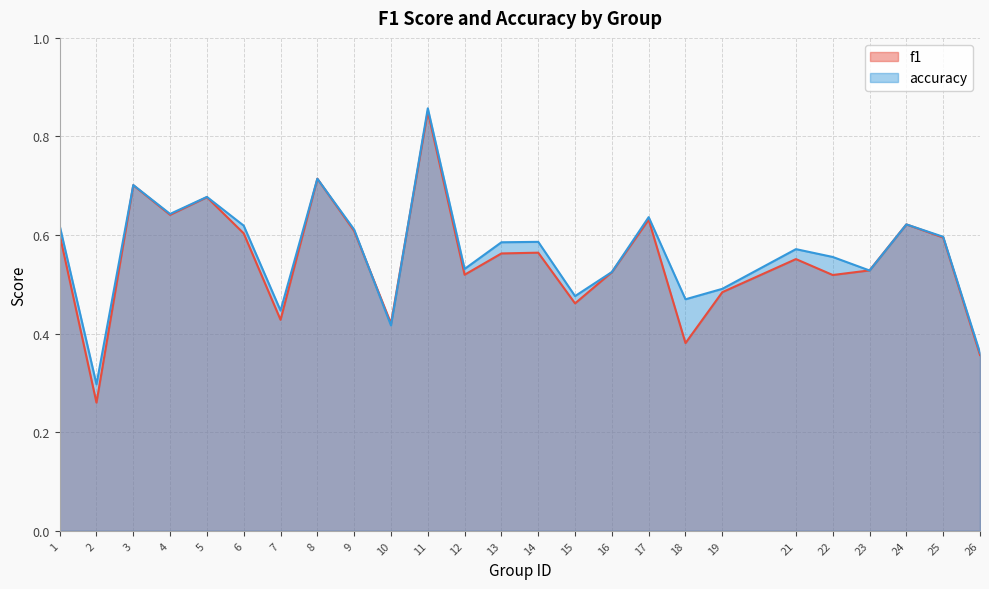

True or false: accuracy has more than 2 interior local peaks.

True